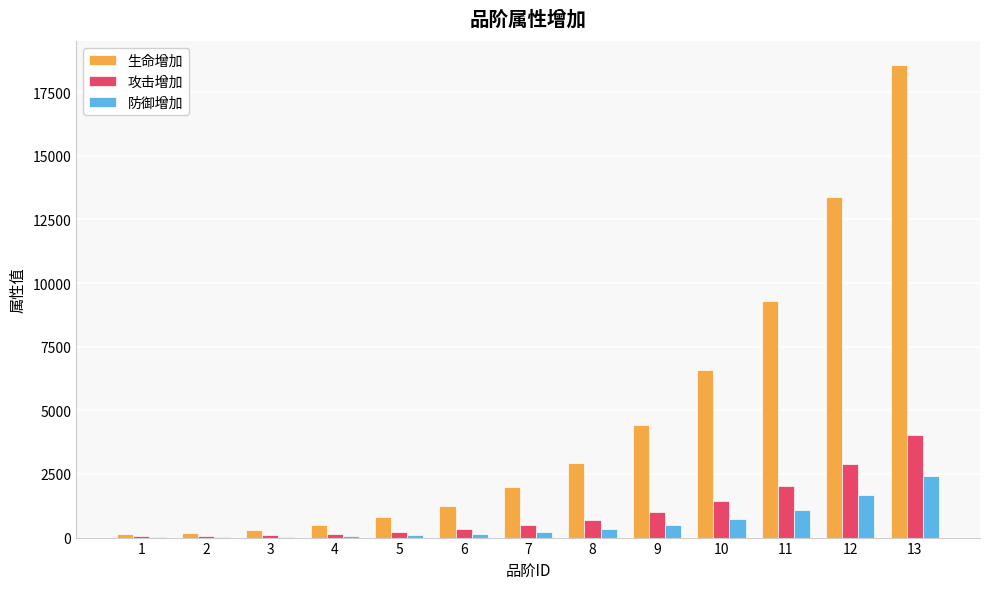

Between 1 and 9, which series saw the biggest shift?

生命增加